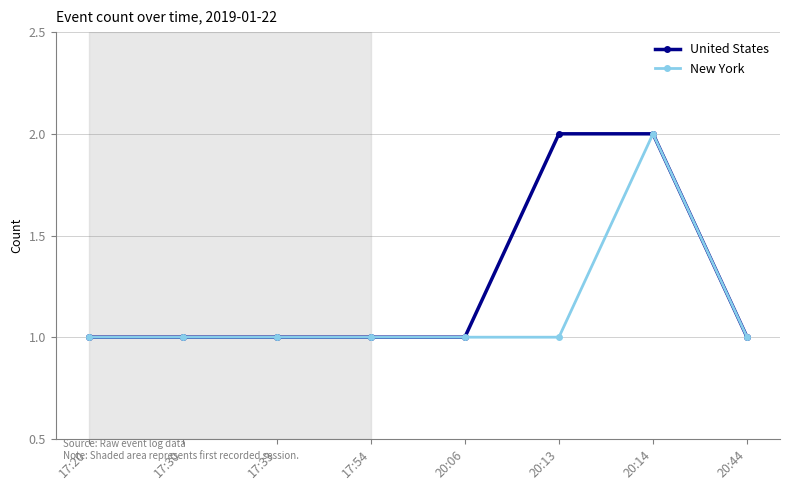

Is it true that United States equals 1 at 20:06?

True